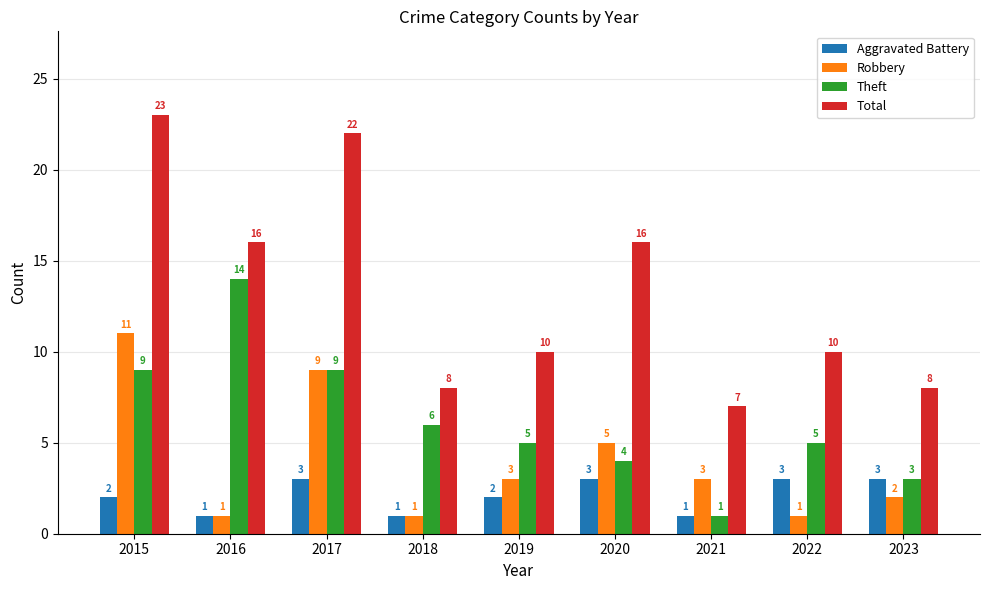

What is the difference between the maximum and minimum values in the Aggravated Battery series?

2